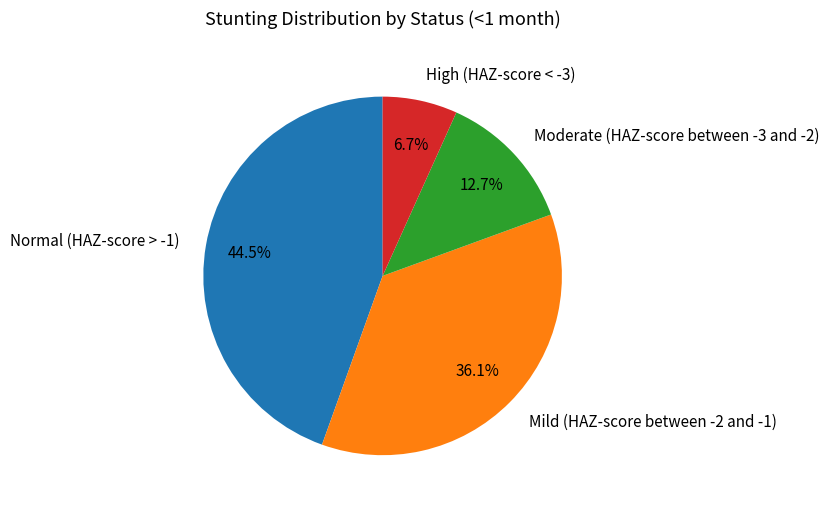

Does Mild (HAZ-score between -2 and -1) represent more than half of the total?

No